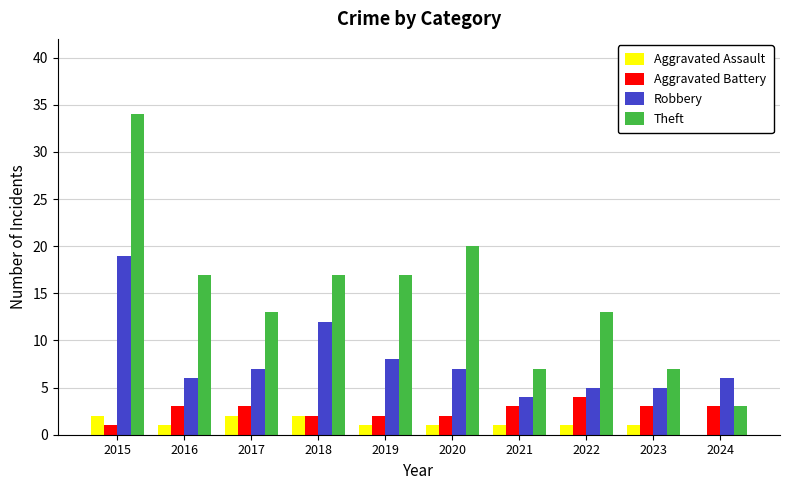

Does the chart contain stacked bars?

No